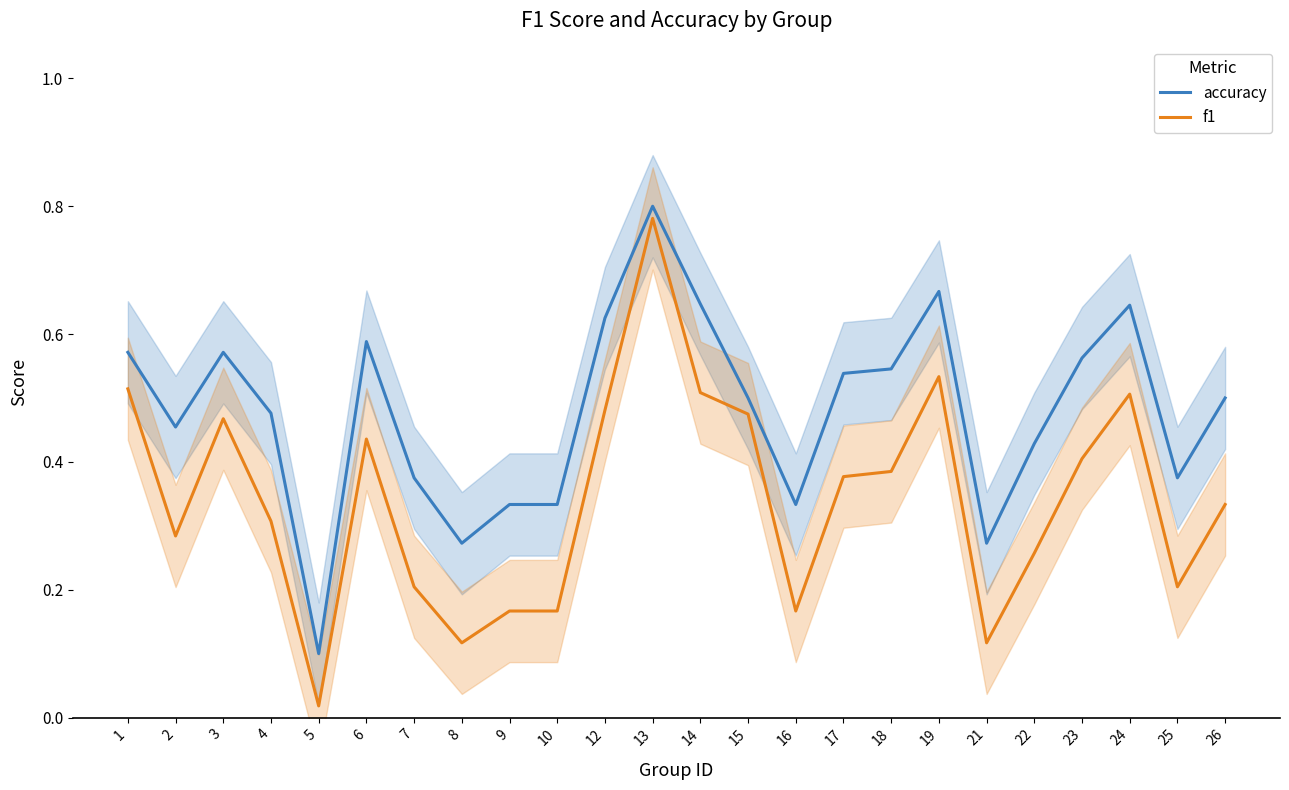

Is the value of f1 at 8 greater than the value of accuracy at 2?

No